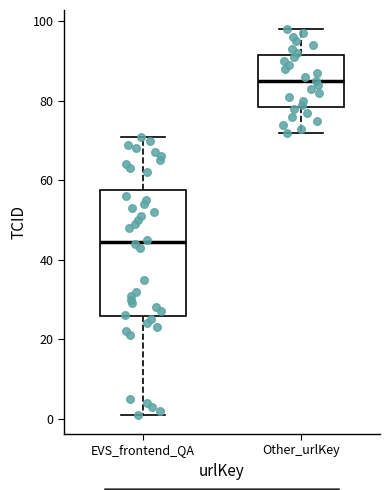

Reading left to right, transcribe this box plot: for each box, give where its median line is, the range the box spans, and where its two whiskers end, as read against the y-axis. The values are not printed on the chart, so give them approximately, as read against the axis.

EVS_frontend_QA: median 44, box 26 to 58, whiskers 2 to 72
Other_urlKey: median 86, box 78 to 92, whiskers 72 to 98